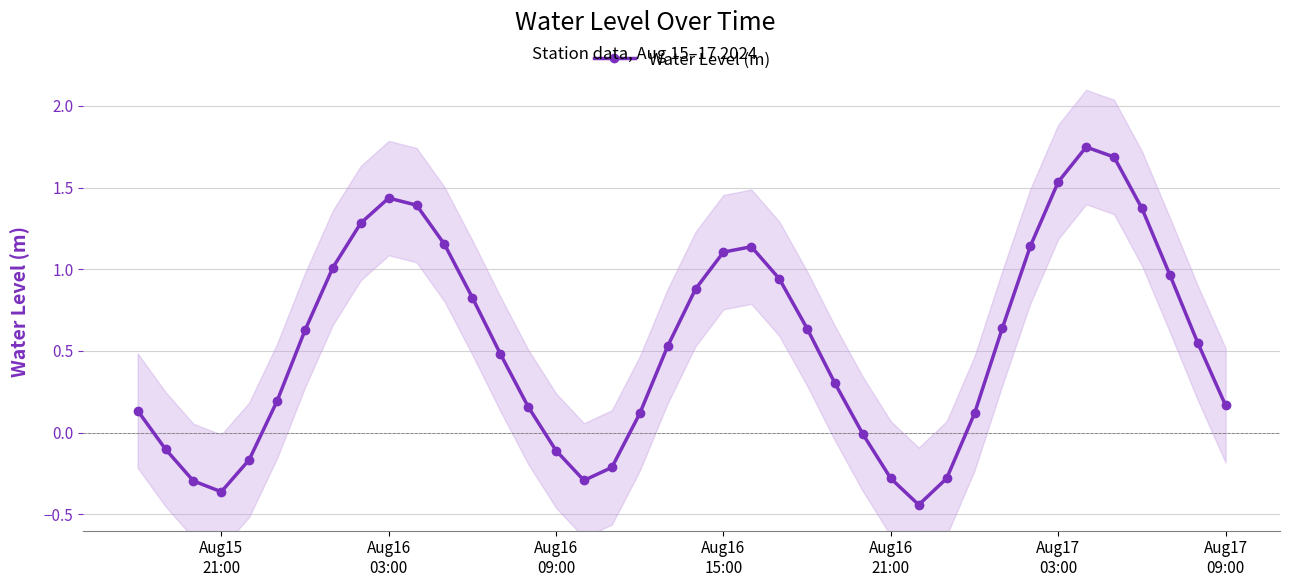

In Water Level (m), how many points are lower than both neighbors (excluding endpoints)?

3